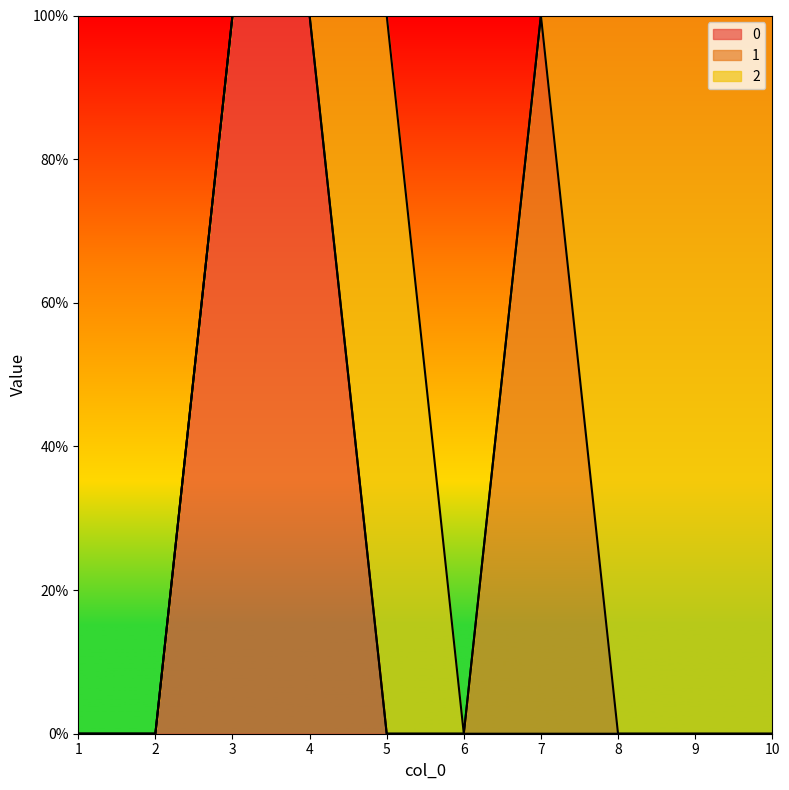

What is the value of the 2 point at the 8th from the left?

1